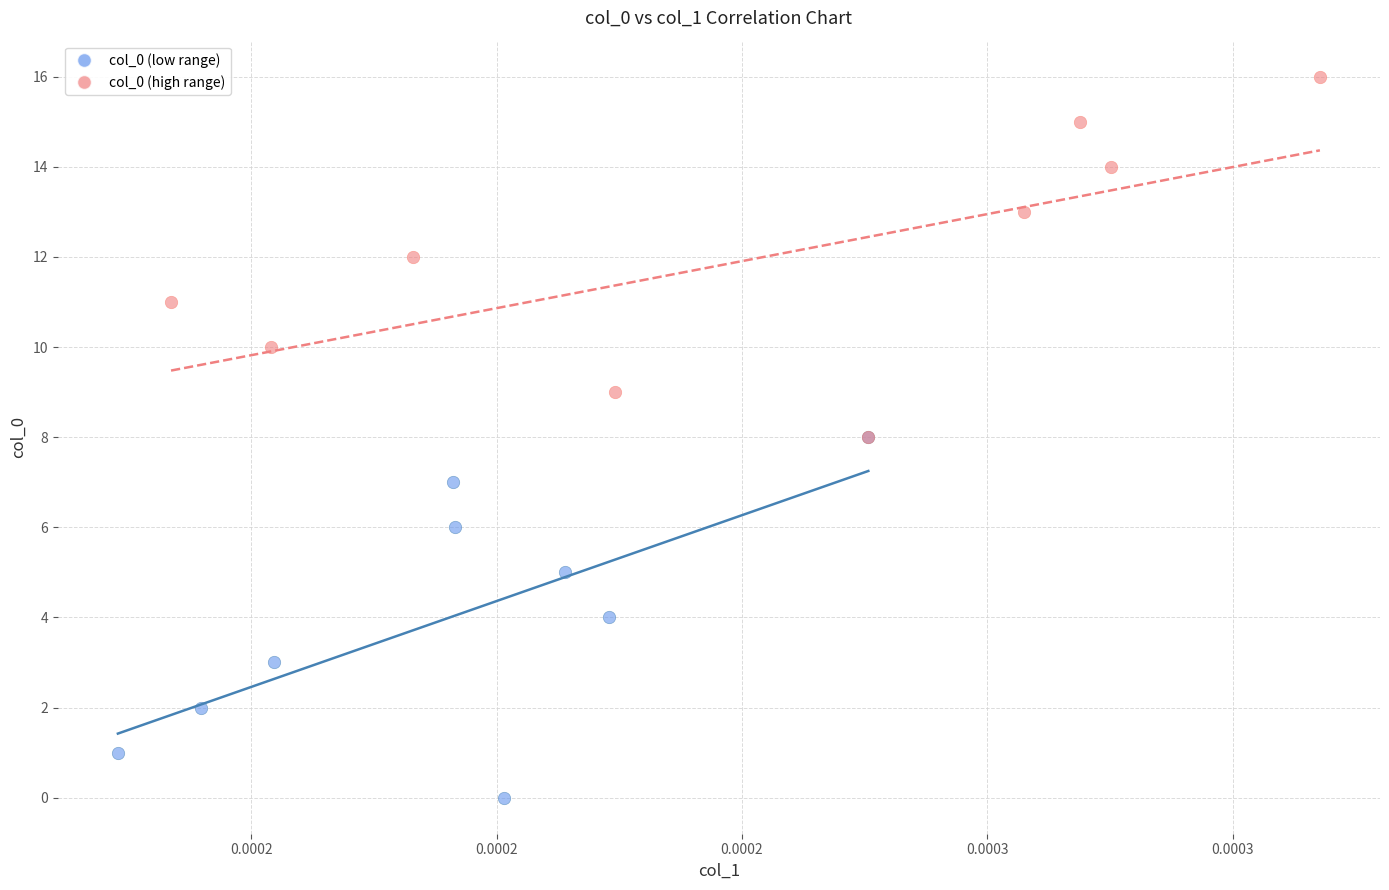

Which series reaches the maximum Y coordinate?

col_0 (high range)